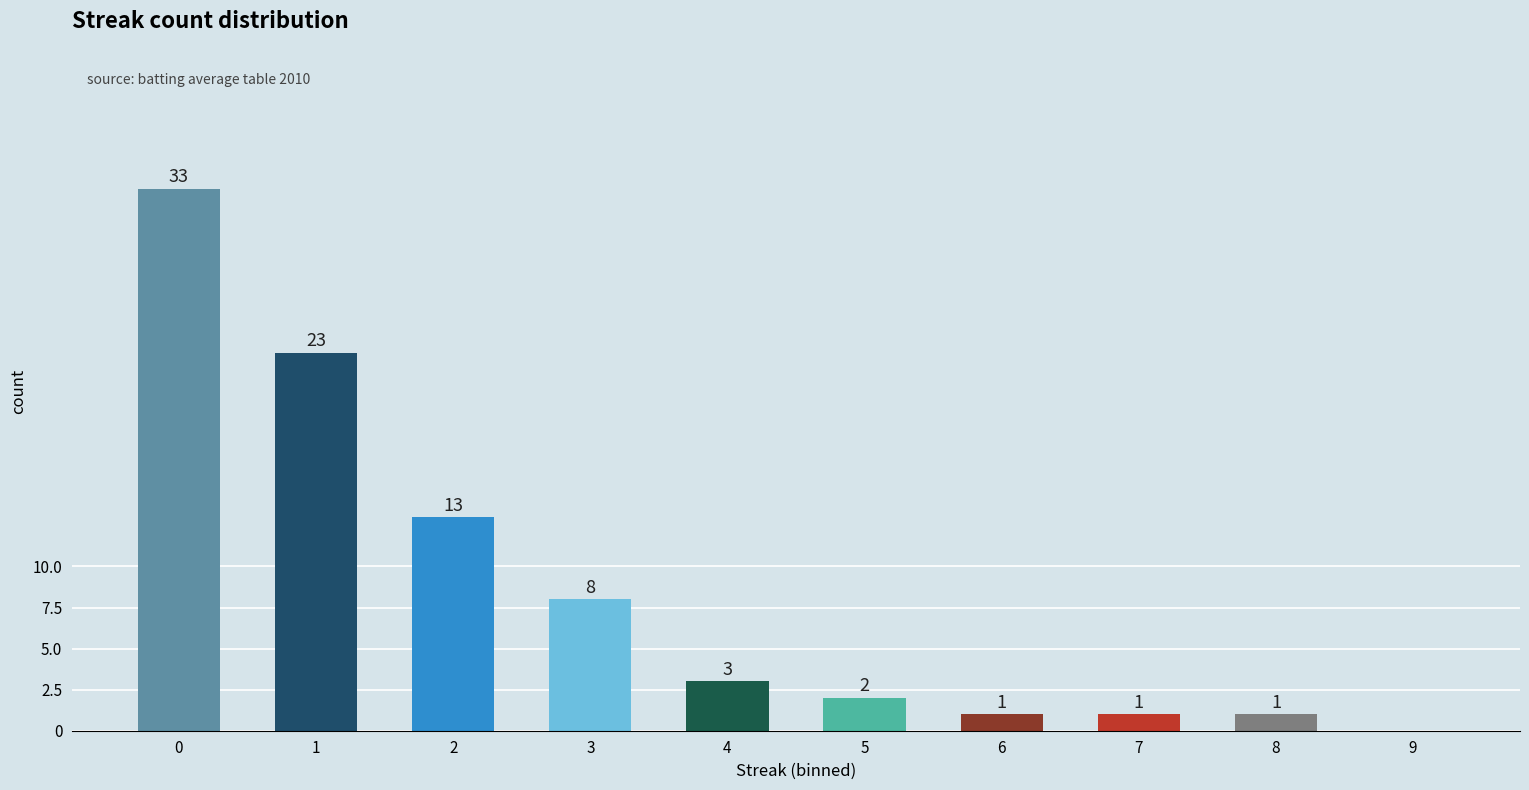

What is the change in value from 0 to 3?

-25